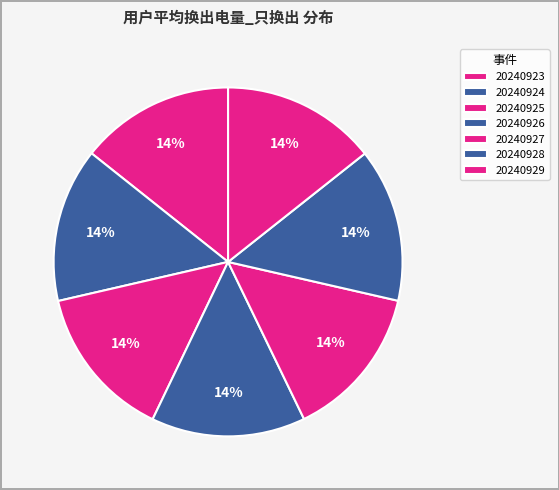

Is the sum of 20240925 and 20240926 greater than half?

No